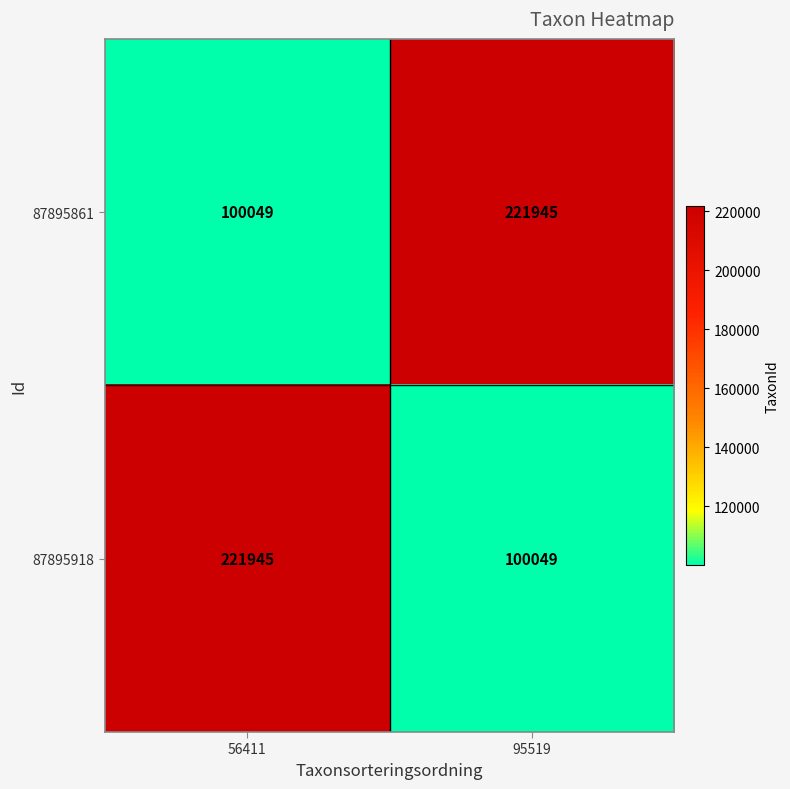

How many data points does each series have?

2